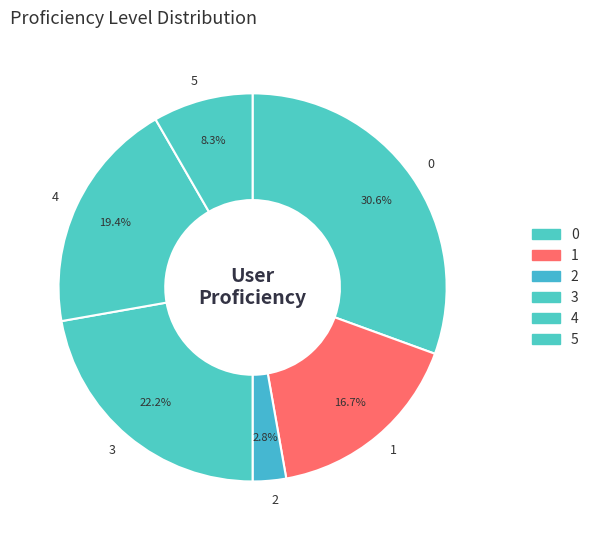

True or false: 5 accounts for 8% of the total.

True